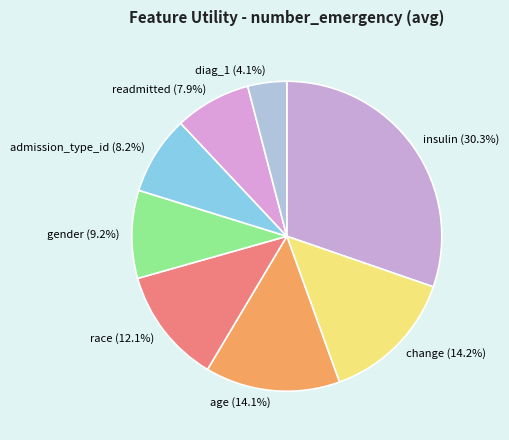

Is there a majority slice in this chart?

No